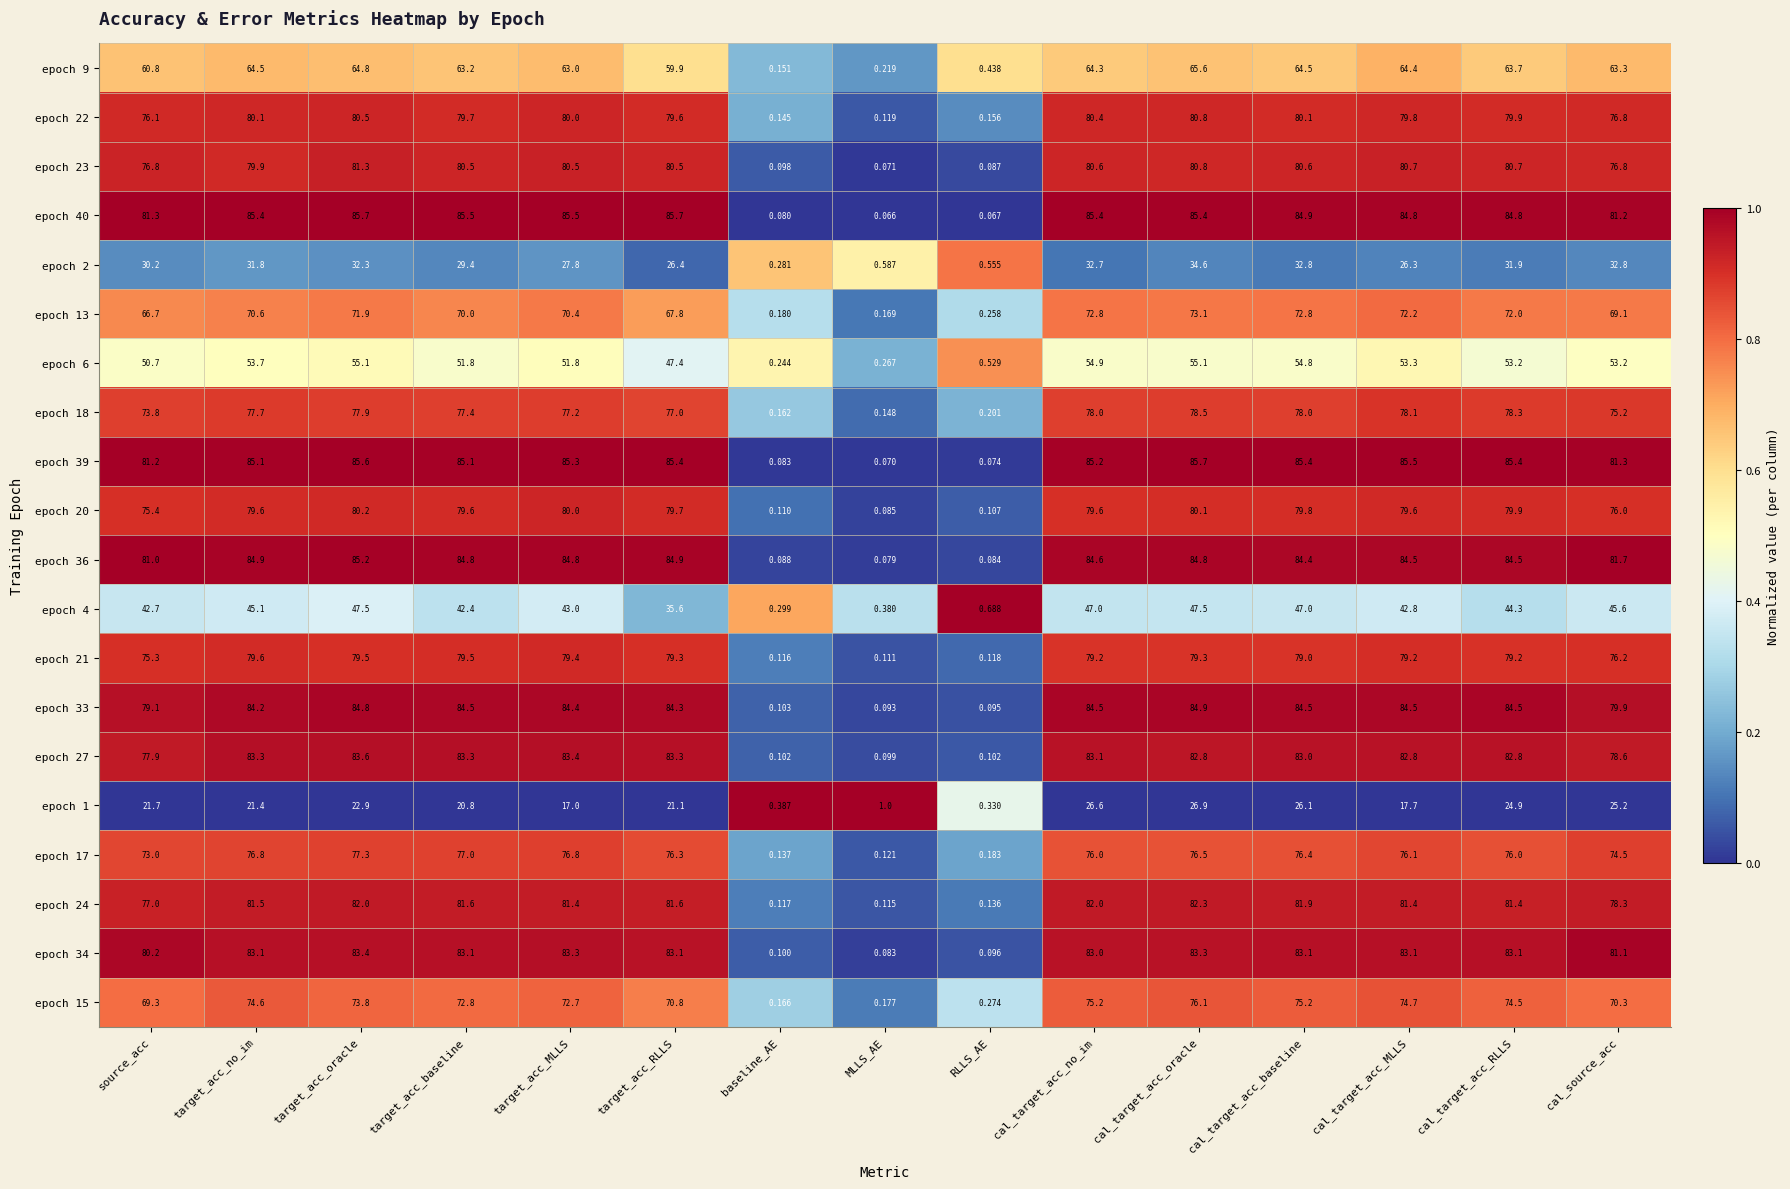

At which label is epoch 20 closest to 40?

source_acc